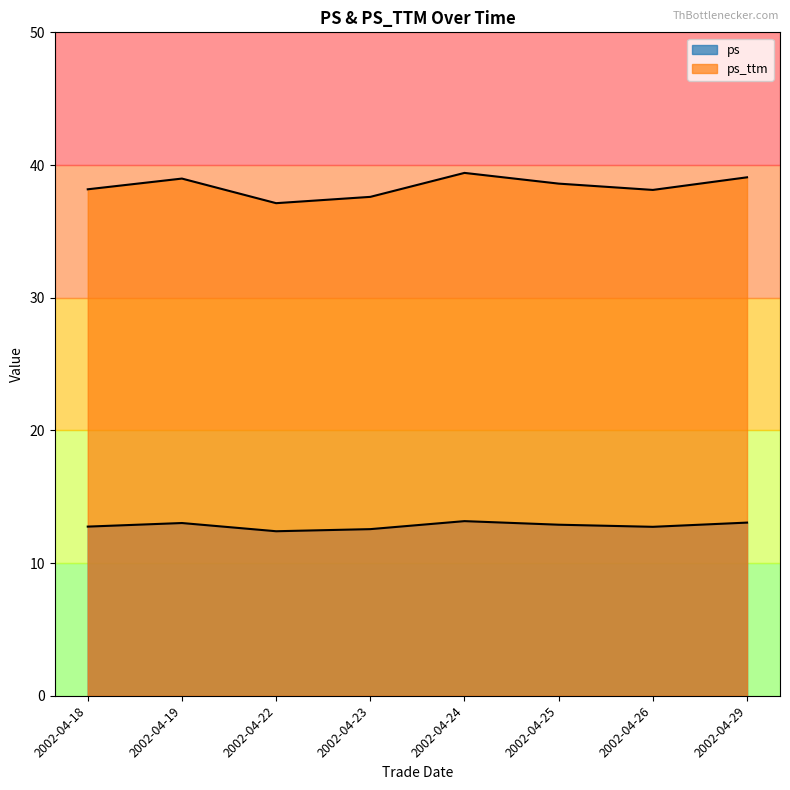

How many categories are shown in the chart?

8